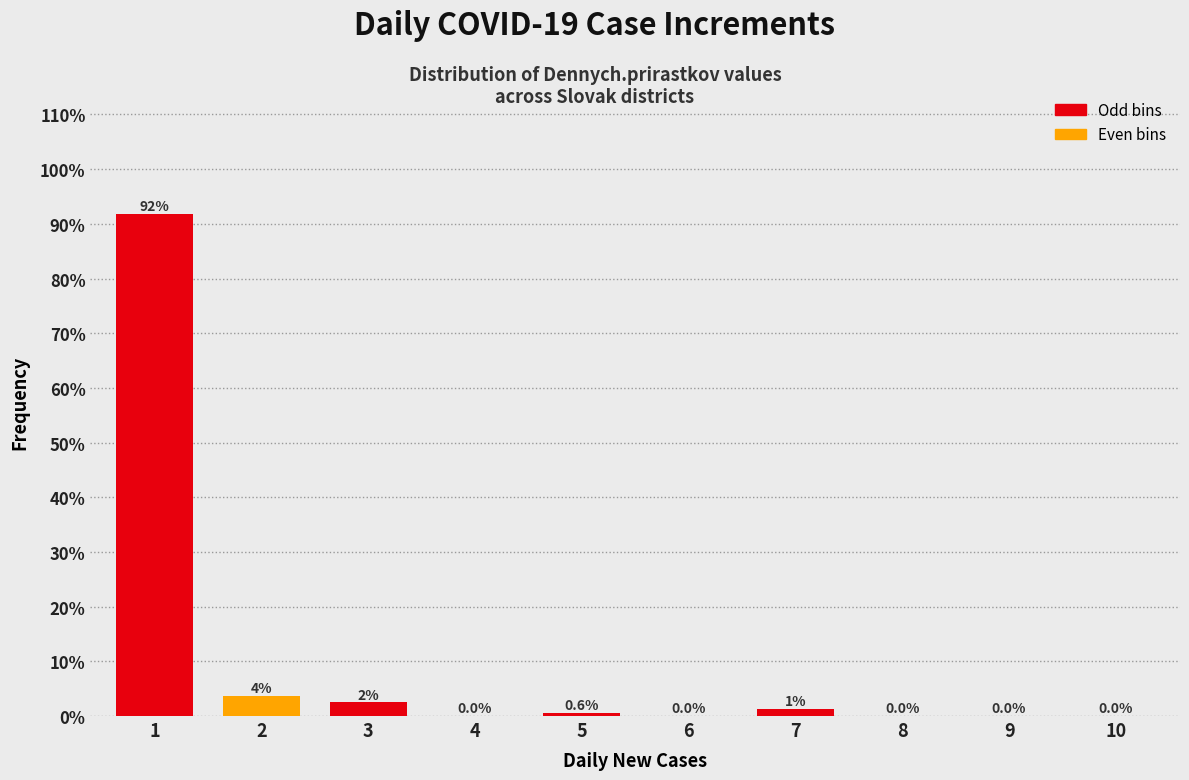

Read the value at 5.

0.6